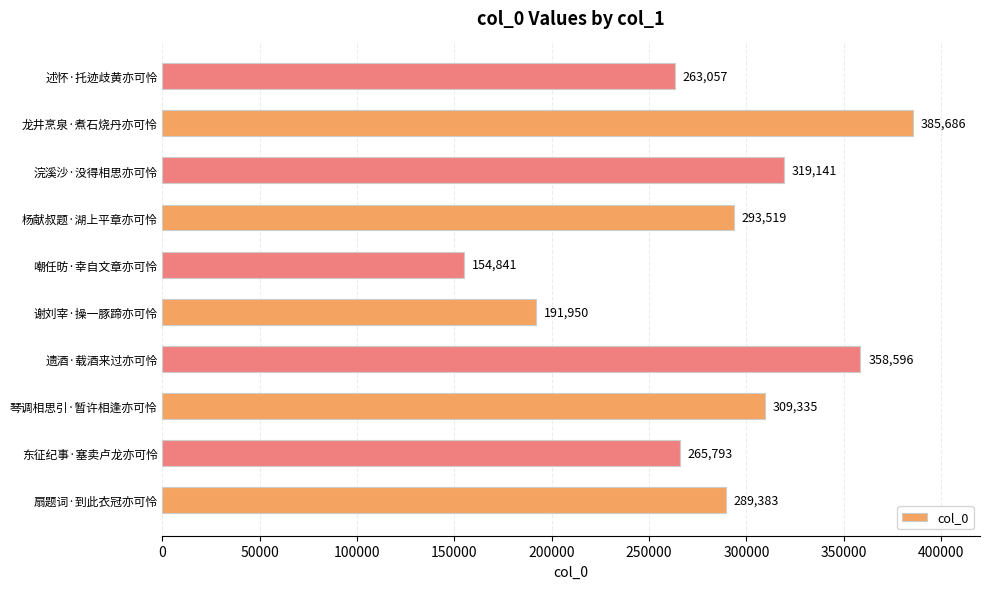

Read the value at 谢刘宰·操一豚蹄亦可怜.

191950